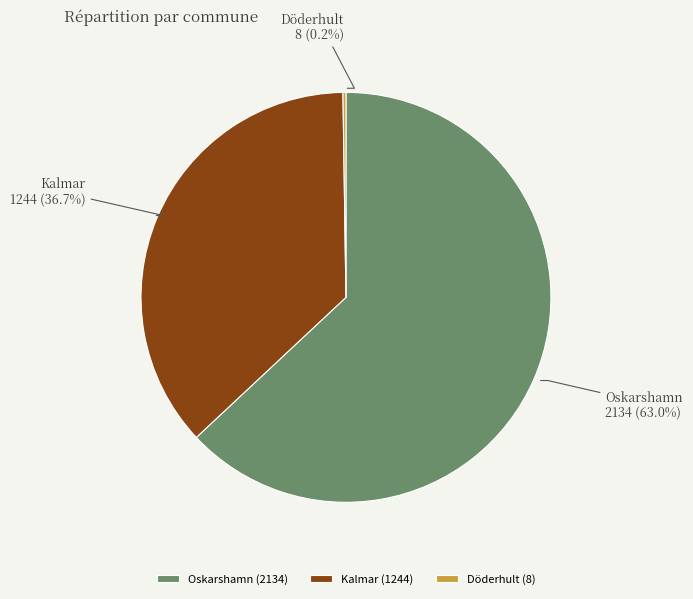

What percentage is NOT represented by Kalmar?

63.3%